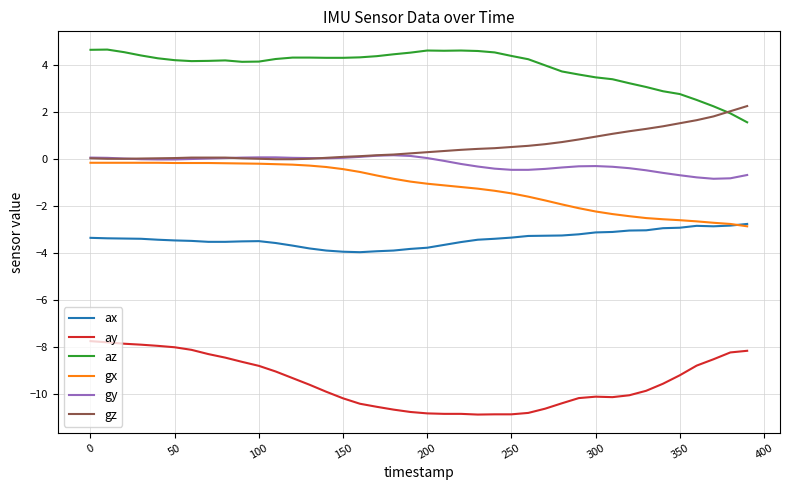

Rank the series by their maximum value, from highest to lowest.

az, gz, gy, gx, ax, ay